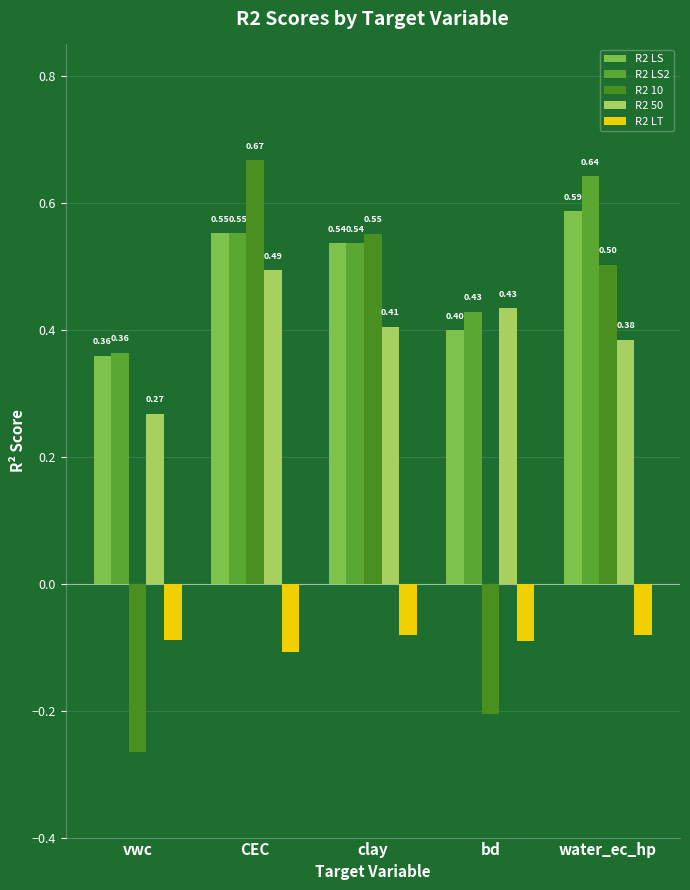

How many distinct data groups are displayed?

5